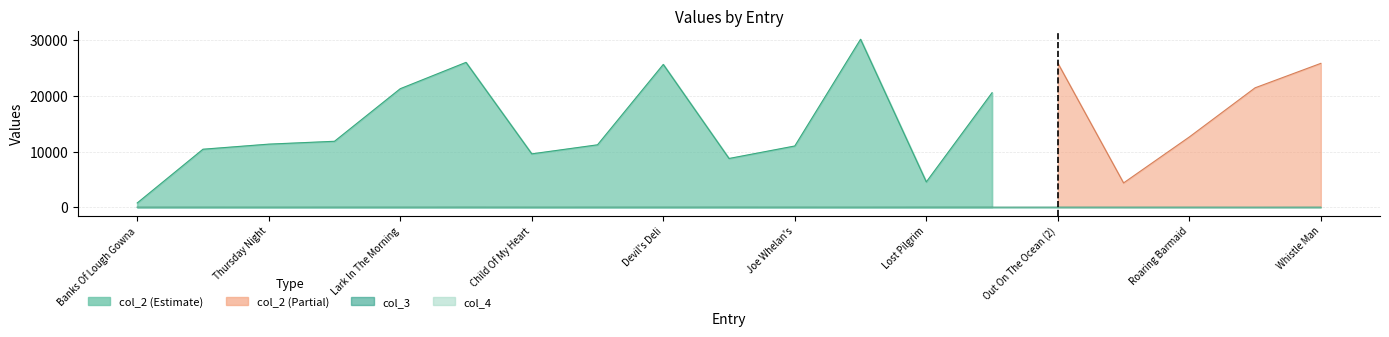

What is the difference between the maximum and minimum values in the col_3 series?

9